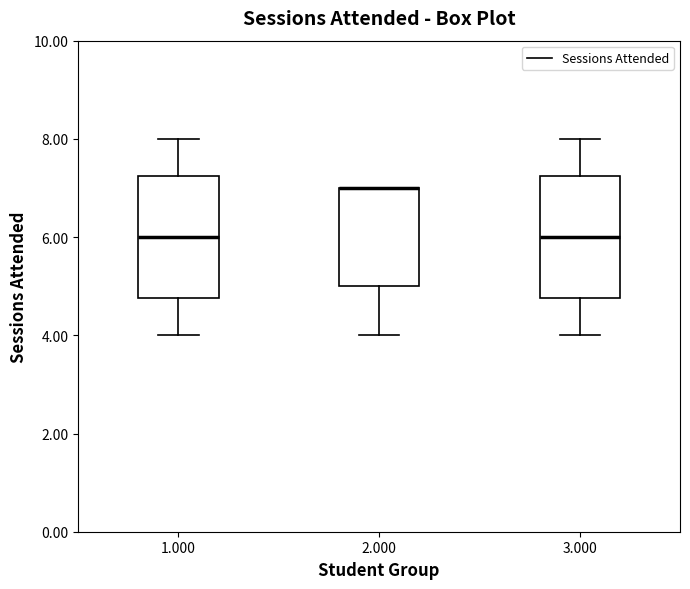

Reading left to right, read every box against the y-axis: the position of its median line, the range the box covers, and the ends of its whiskers. The values are not printed on the chart, so give them approximately, as read against the axis.

1.000: median 6.0, box 4.8 to 7.2, whiskers 4.0 to 8.0
2.000: median 7.0 (drawn on the box's upper edge), box 5.0 to 7.0, whiskers 4.0 to 7.0
3.000: median 6.0, box 4.8 to 7.2, whiskers 4.0 to 8.0